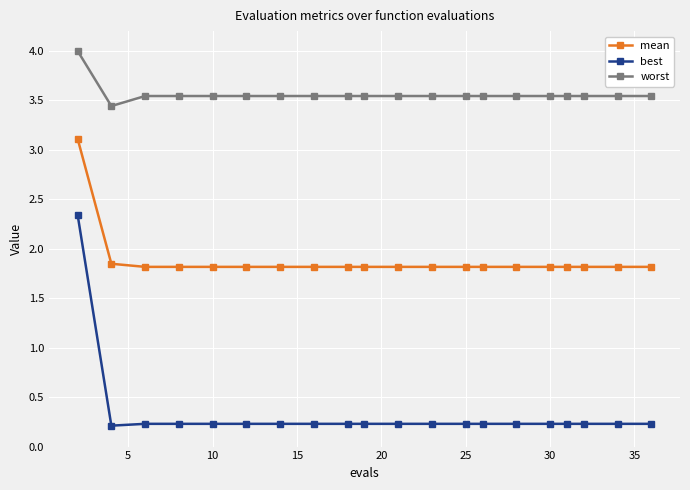

Which series has the largest total across all categories?

worst